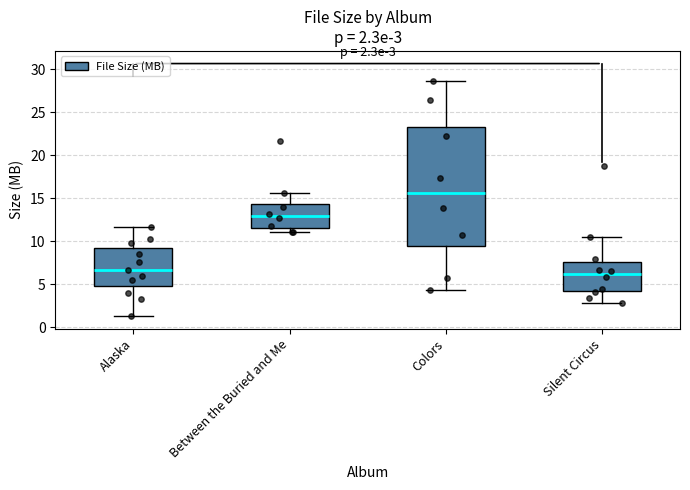

Which box's median line is the highest?

Colors